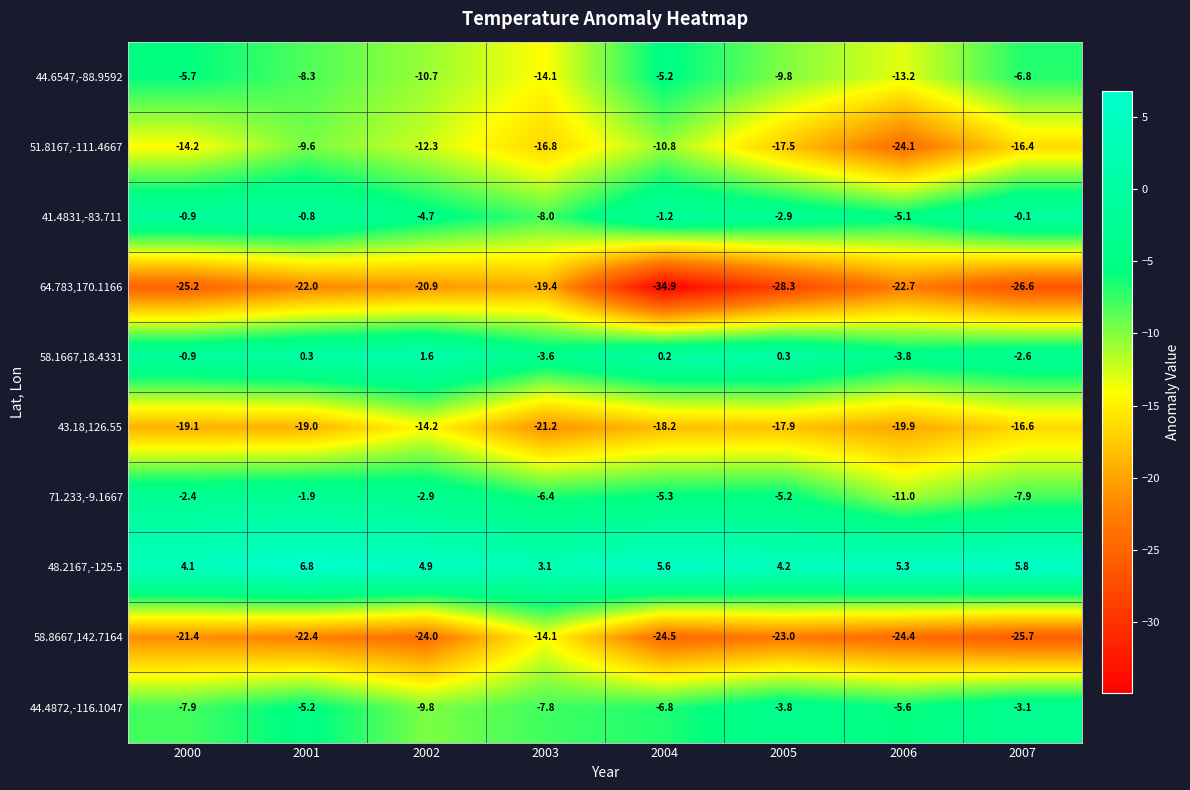

Between 2000 and 2001, which series saw the biggest shift?

51.8167,-111.4667